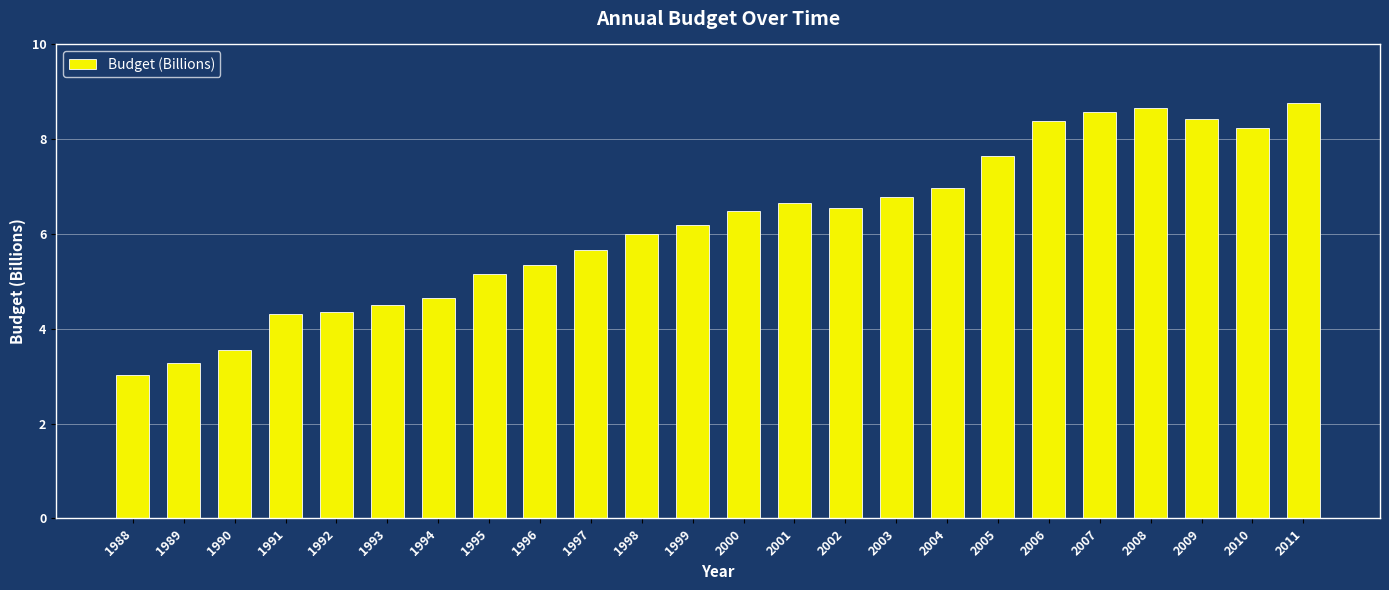

How many distinct data groups are displayed?

1